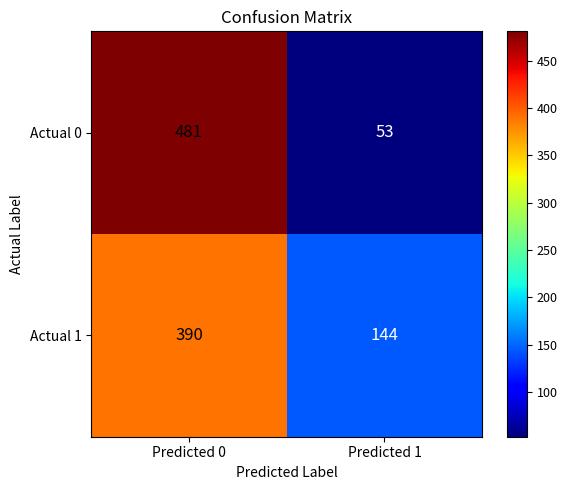

Reading left to right, extract all data points from this chart.

Actual 0: Predicted 0=481	Predicted 1=53
Actual 1: Predicted 0=390	Predicted 1=144